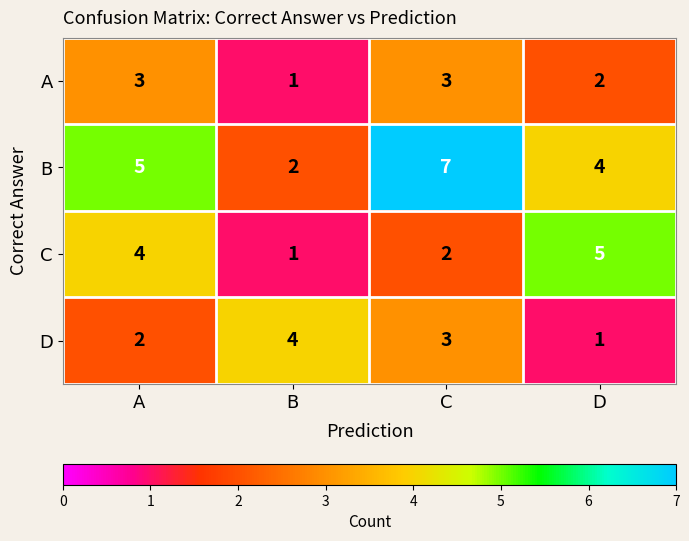

What is the smallest value displayed?

1